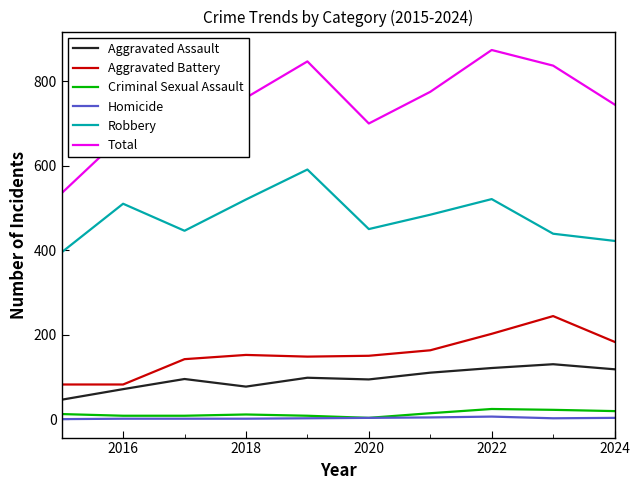

Which series has the largest total across all categories?

Total